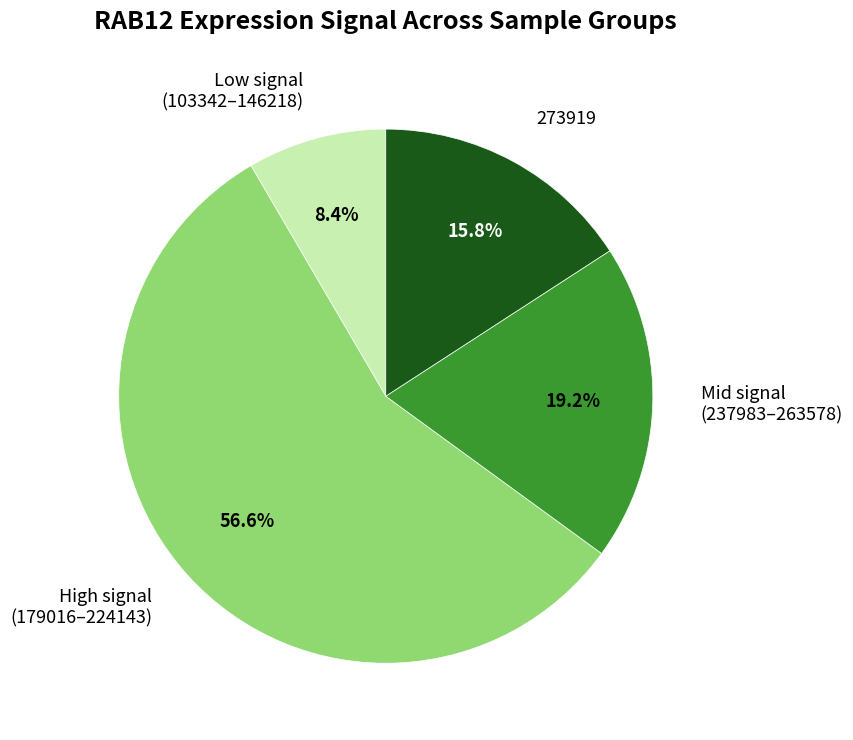

What is the majority slice?

High signal (179016–224143)